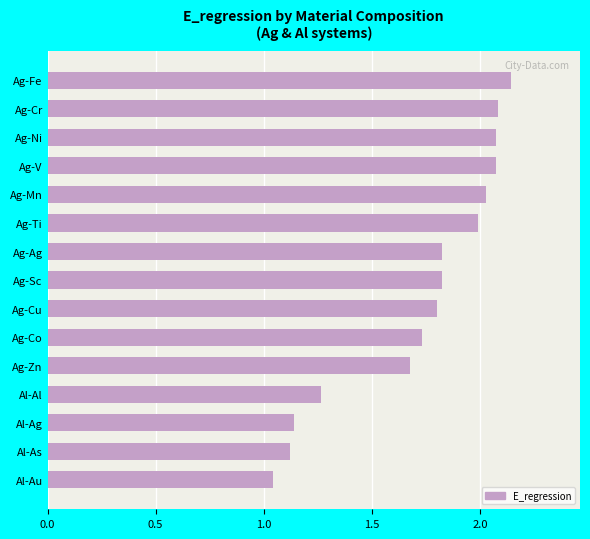

The value at Al-As is 1.1. True or false?

True